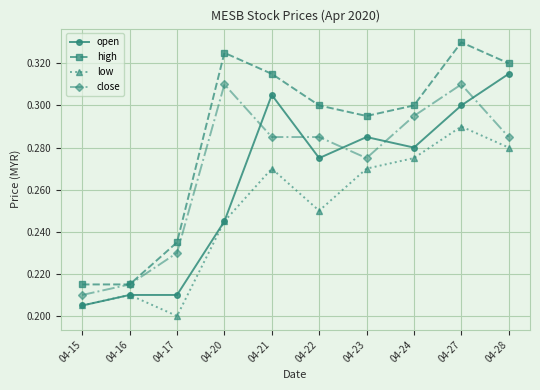

What is the difference between the maximum and minimum values in the low series?

0.1